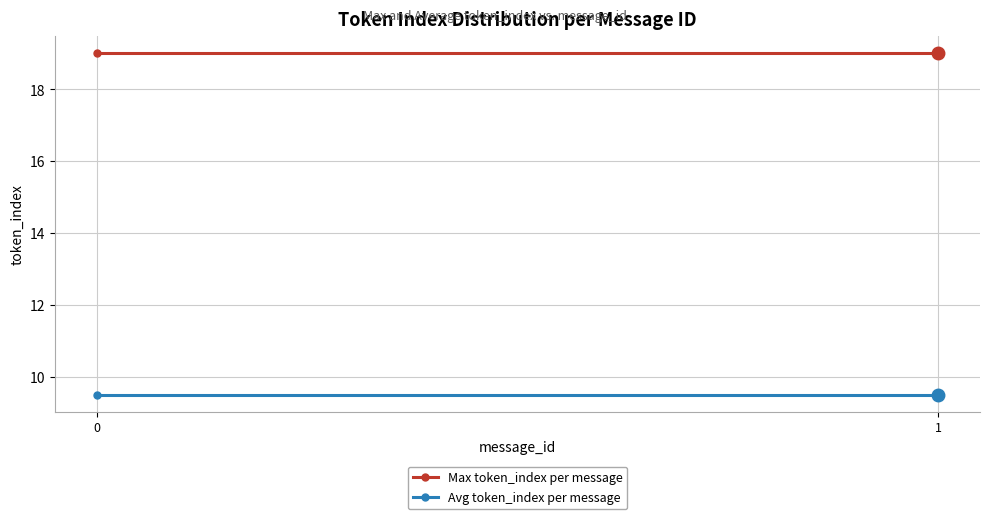

What is the approximate value of Max token_index per message at 0?

19.0